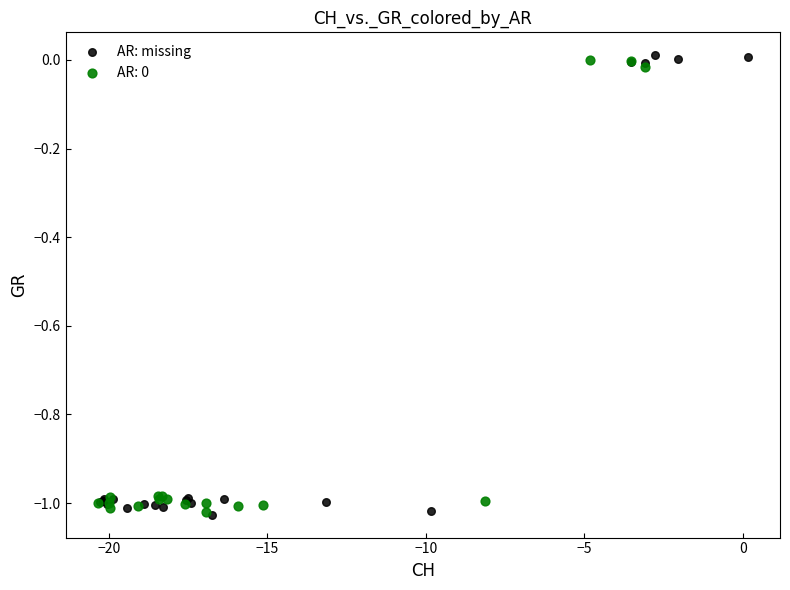

Which series has the largest Y range (max minus min)?

AR: missing